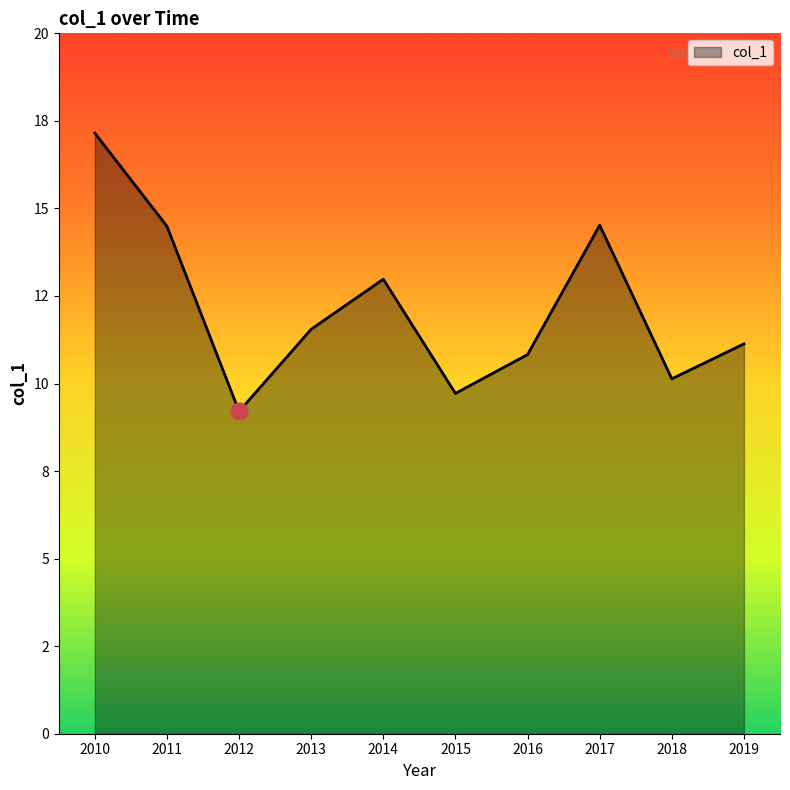

What is the minimum value shown in the chart?

9.2